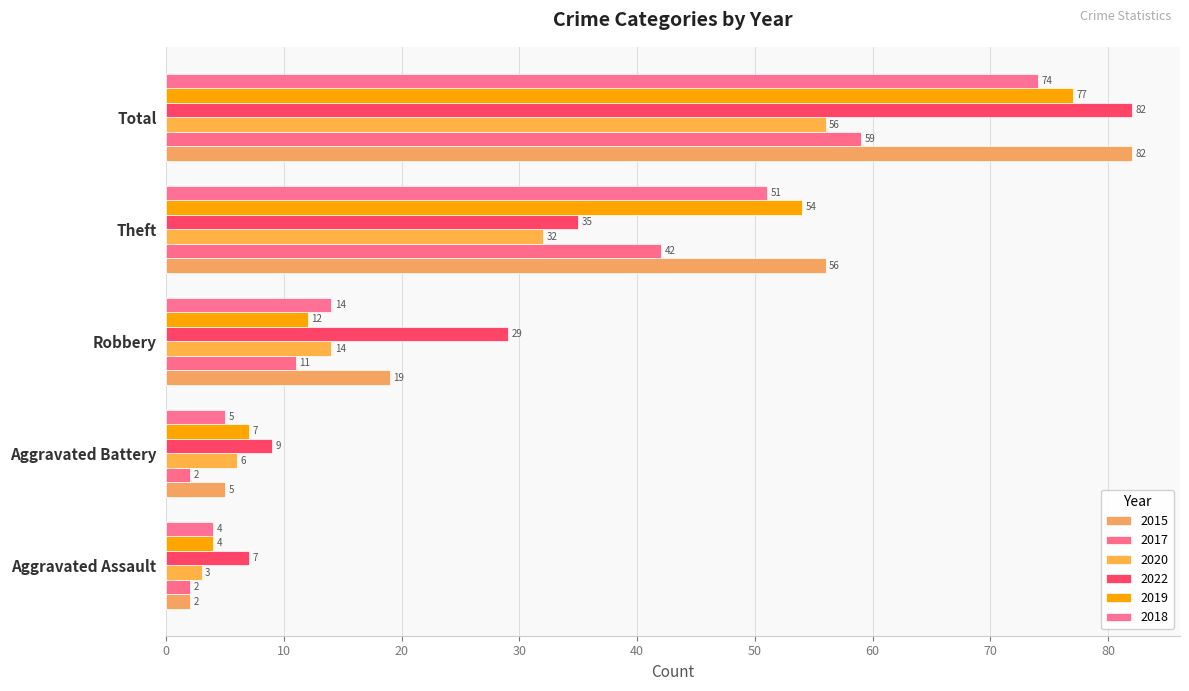

At which category does the chart reach its minimum across all series?

Aggravated Assault